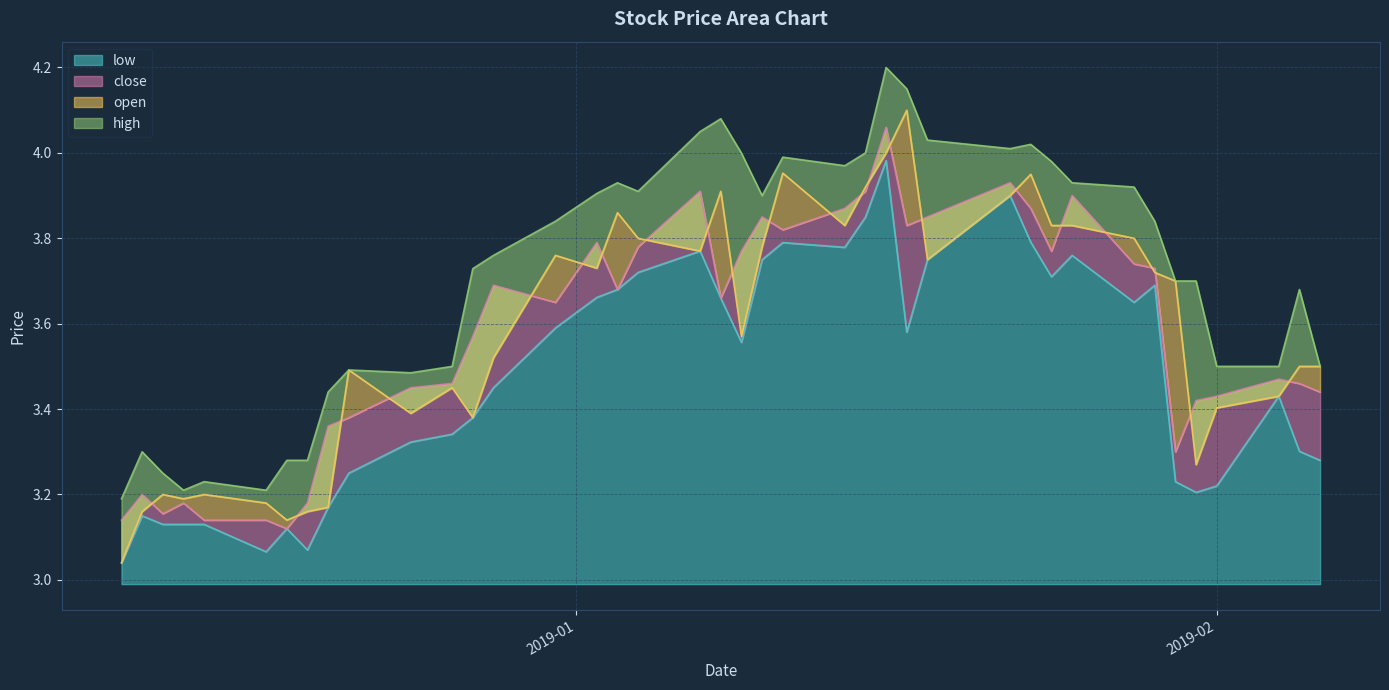

What is the maximum value for open?

4.1